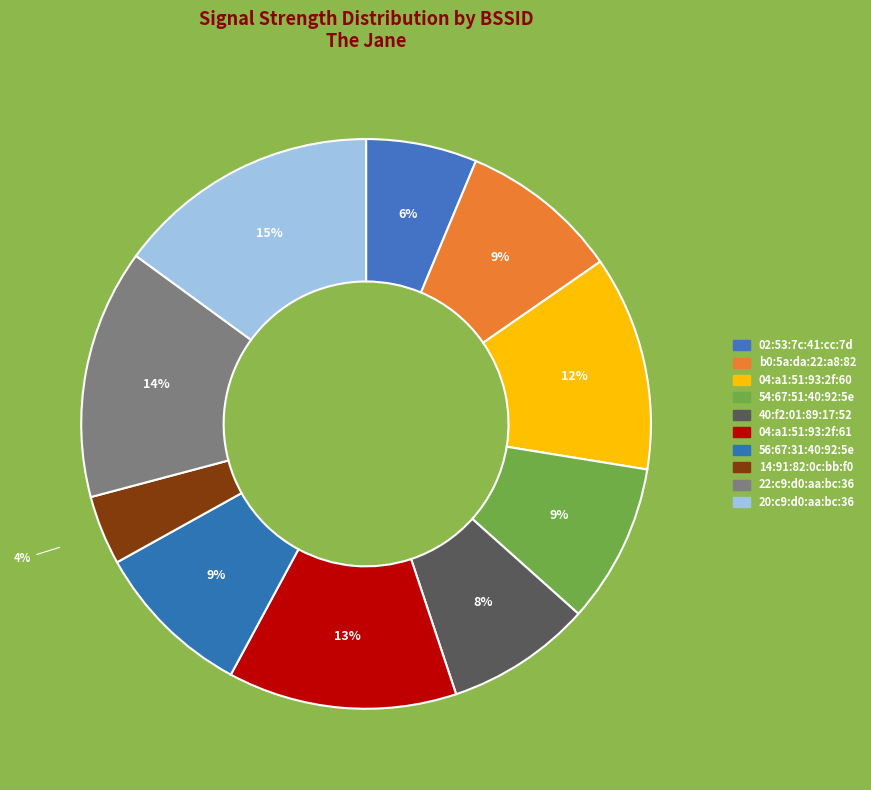

What is the smallest slice in the pie chart?

14:91:82:0c:bb:f0